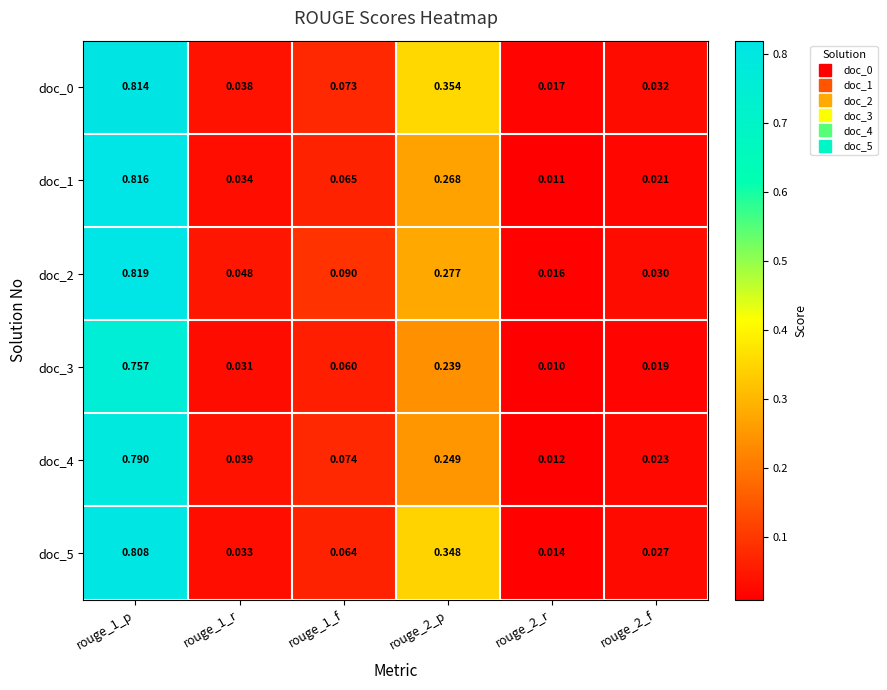

How many data points does each series have?

6